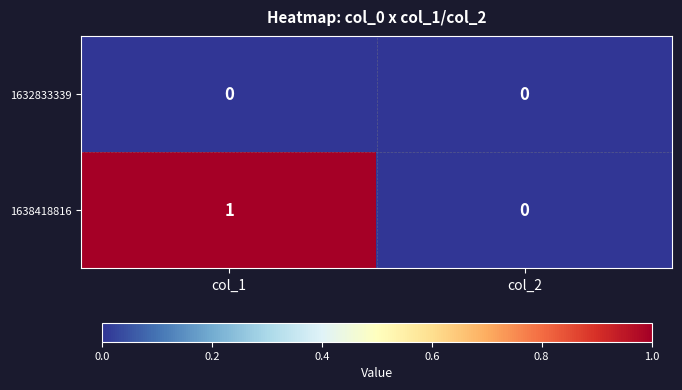

Reading left to right, list all the values displayed in this chart.

1632833339: 0	0
1638418816: 1	0